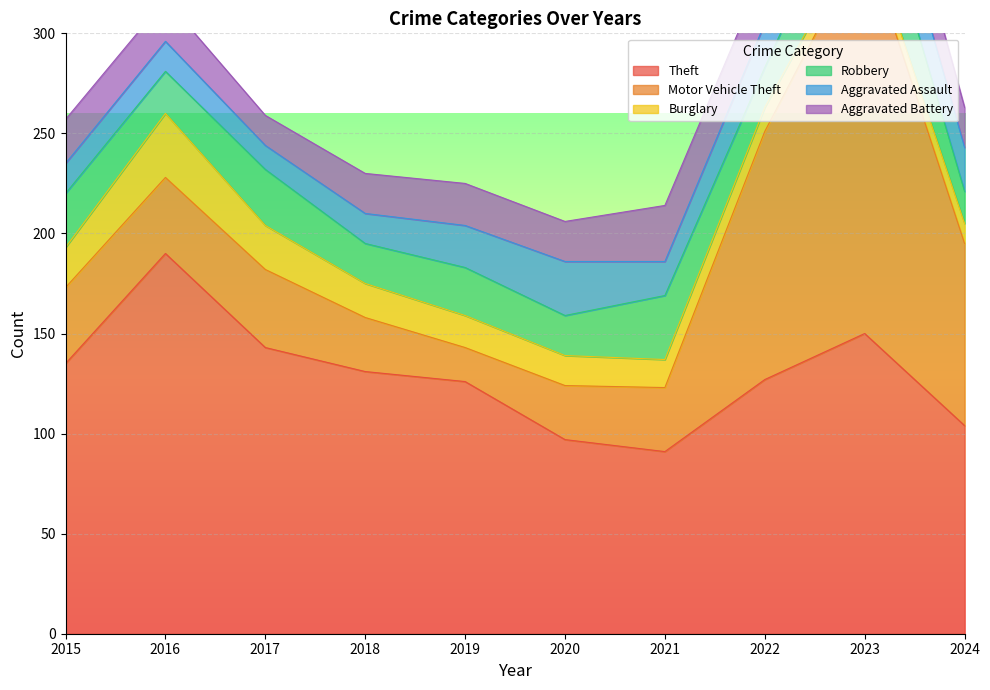

What is the total value across all series at 2016?

317